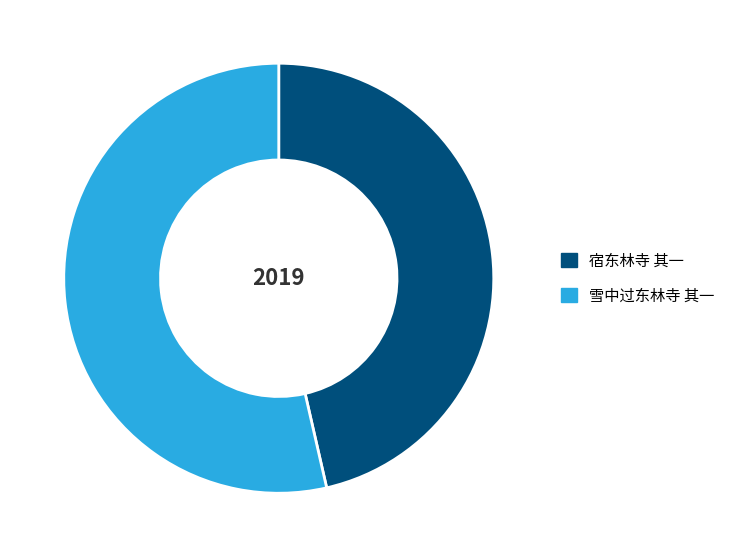

Combined, do 宿东林寺 其一 and 雪中过东林寺 其一 account for over 50%?

Yes